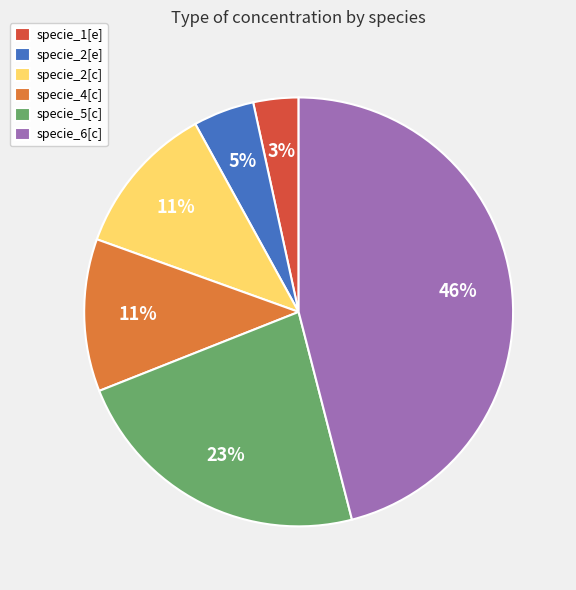

Does specie_6[c] account for over 50% of the chart?

No